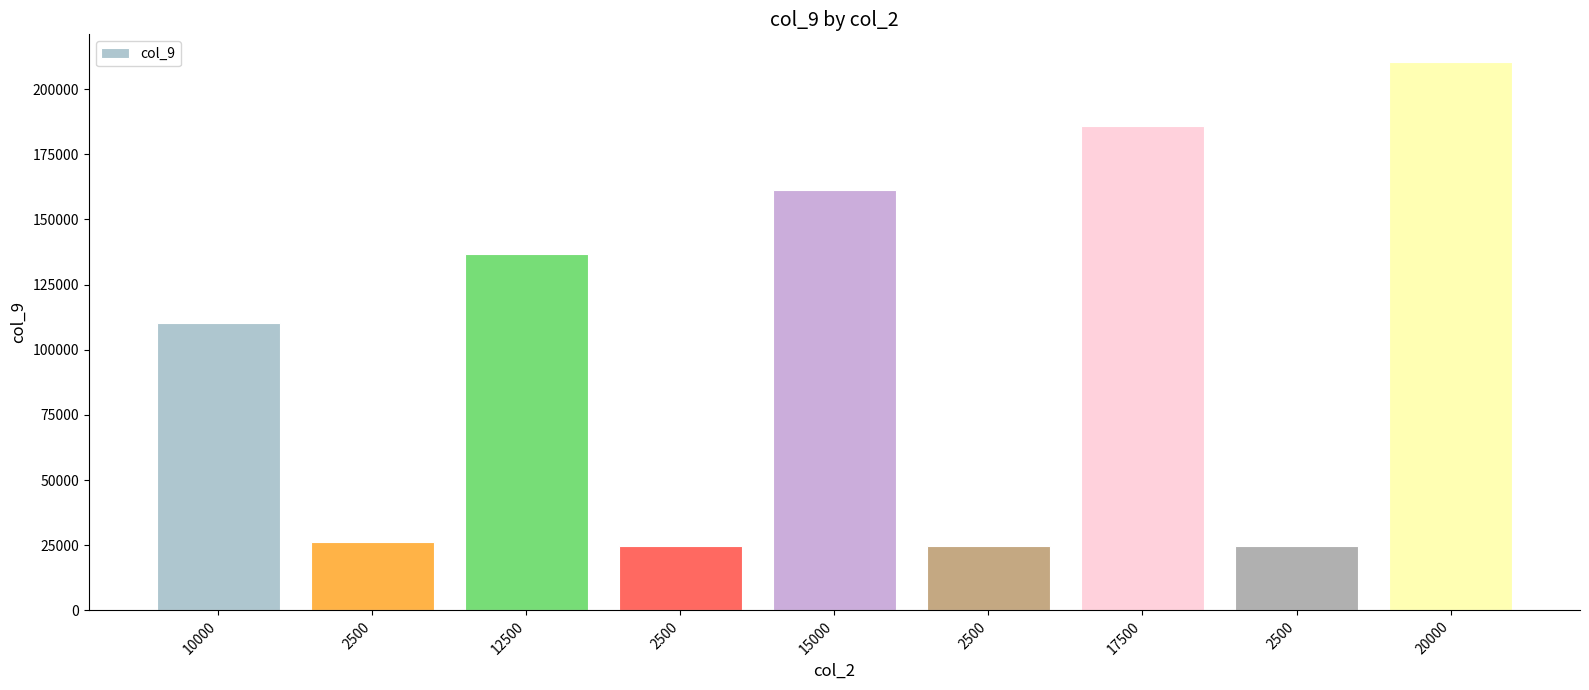

What is the label of the 6th bar from the left?

2500